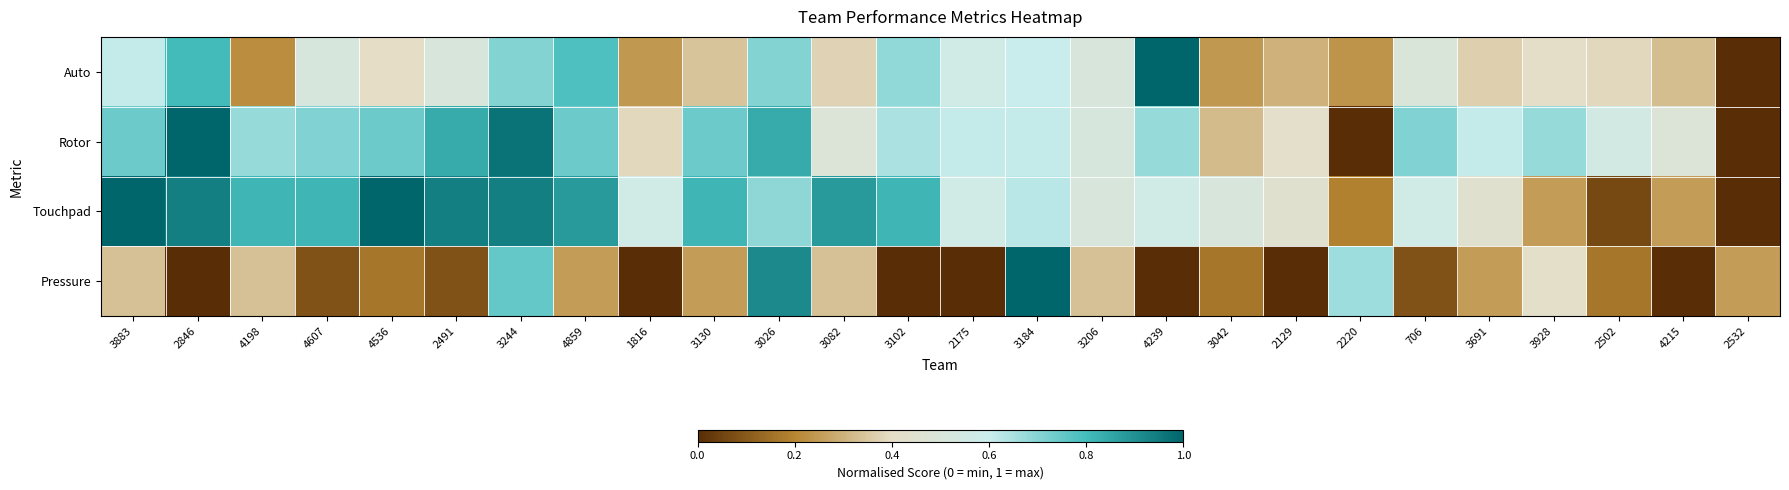

Between 2129 and 3026, which is larger?

3026